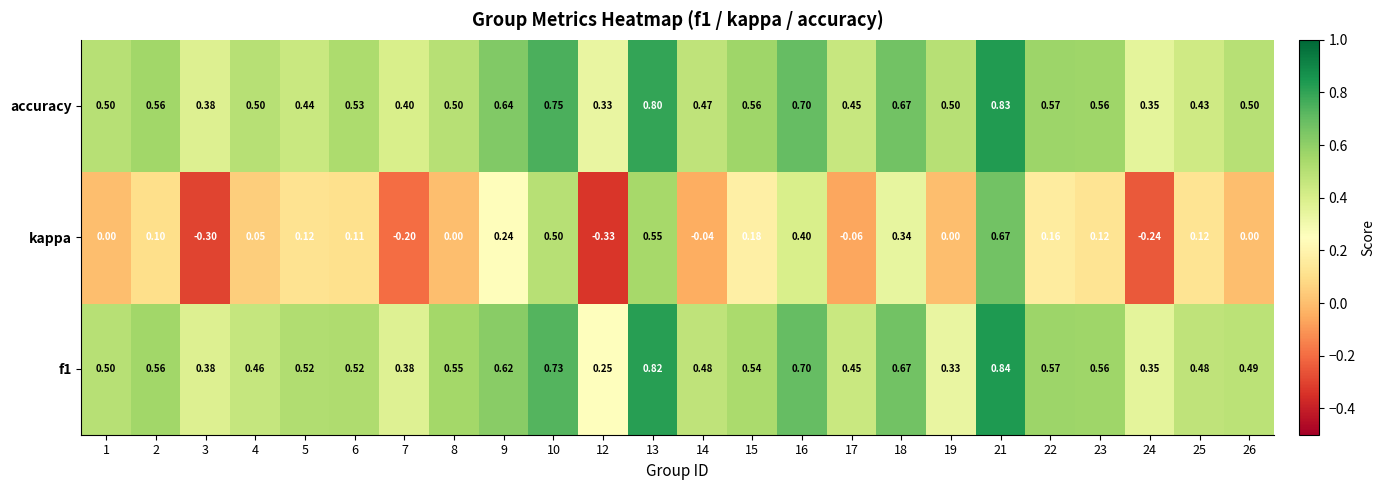

At how many categories does at least one series exceed 0?

24